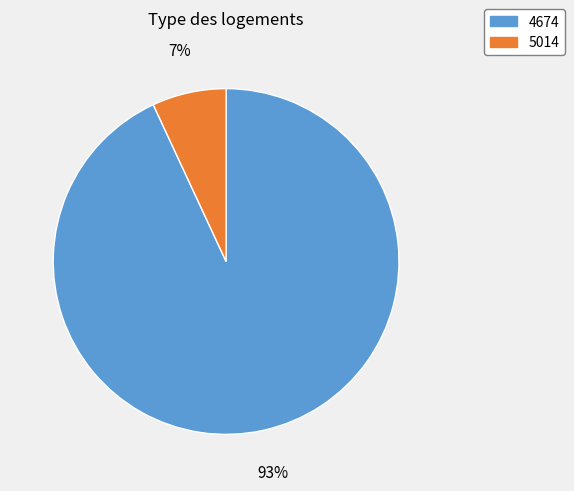

To the nearest percent, what percentage of the pie is 4674?

93%